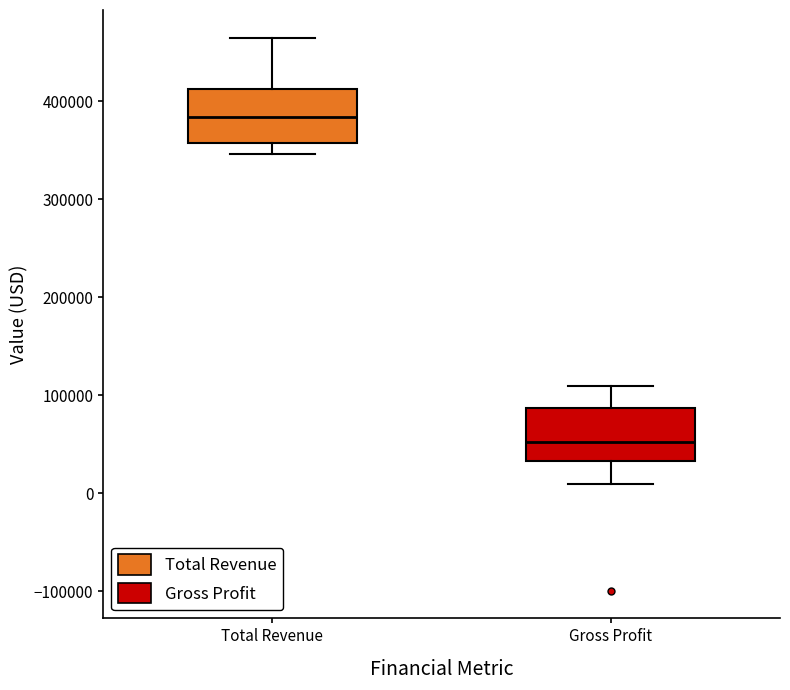

Reading left to right, read every box against the y-axis: the position of its median line, the range the box covers, and the ends of its whiskers. The values are not printed on the chart, so give them approximately, as read against the axis.

Total Revenue: median 380000, box 360000 to 410000, whiskers 350000 to 470000
Gross Profit: median 50000, box 30000 to 90000, whiskers 10000 to 110000